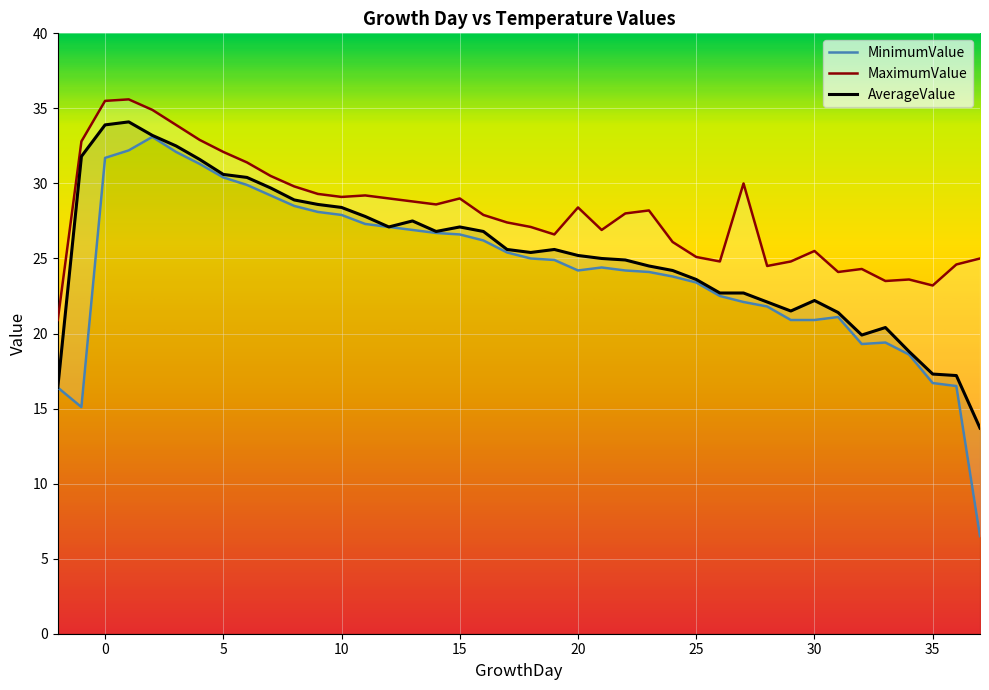

What are all the series names shown in the legend?

MinimumValue, MaximumValue, AverageValue